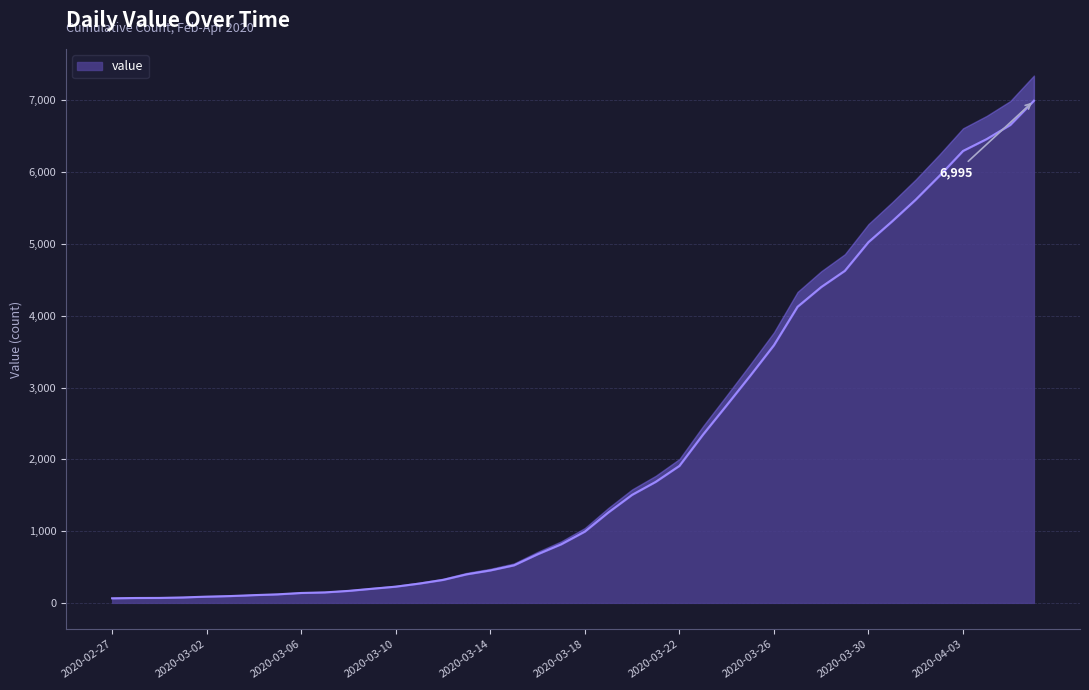

Count the number of values greater than 993.

19